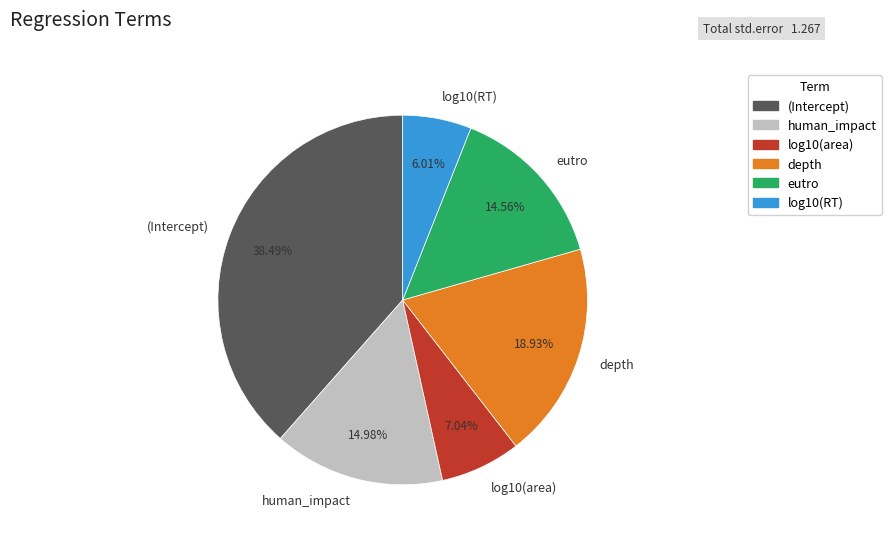

True or false: (Intercept) accounts for 38% of the total.

True